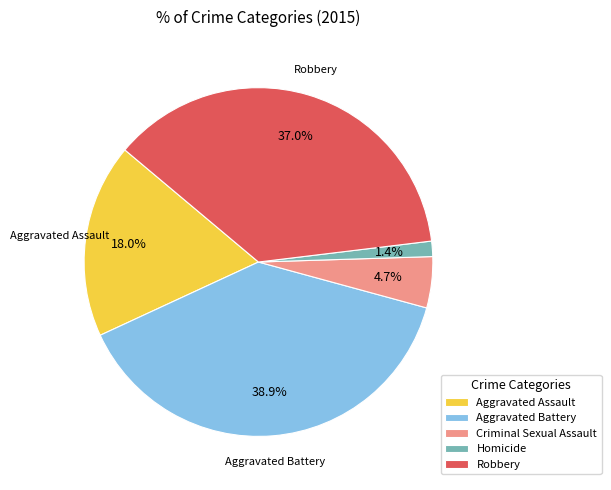

Is it true that Criminal Sexual Assault is 5% of the pie?

True